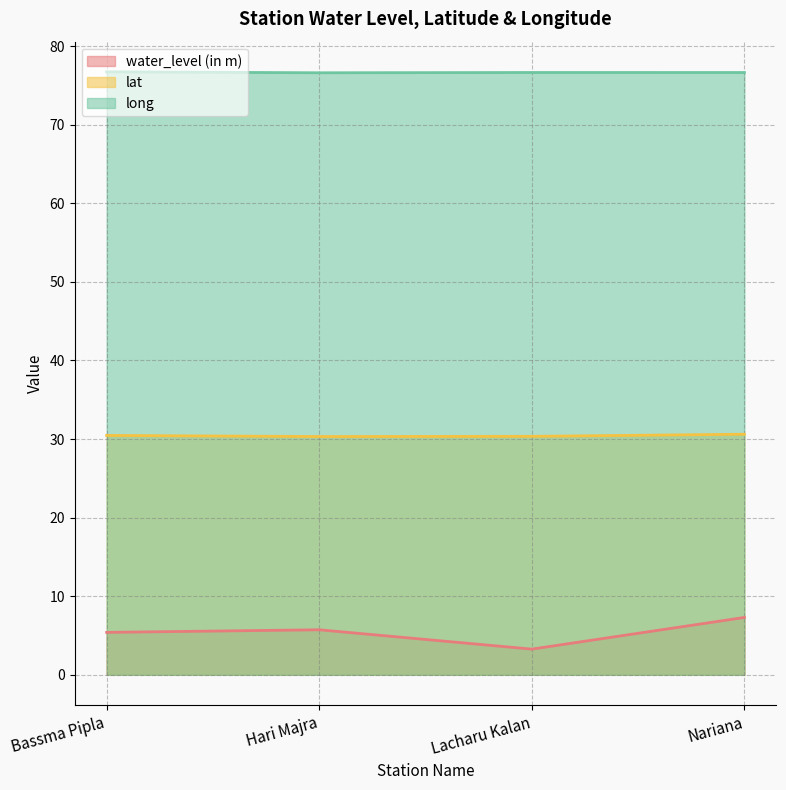

True or false: lat and long intersect in this chart.

False